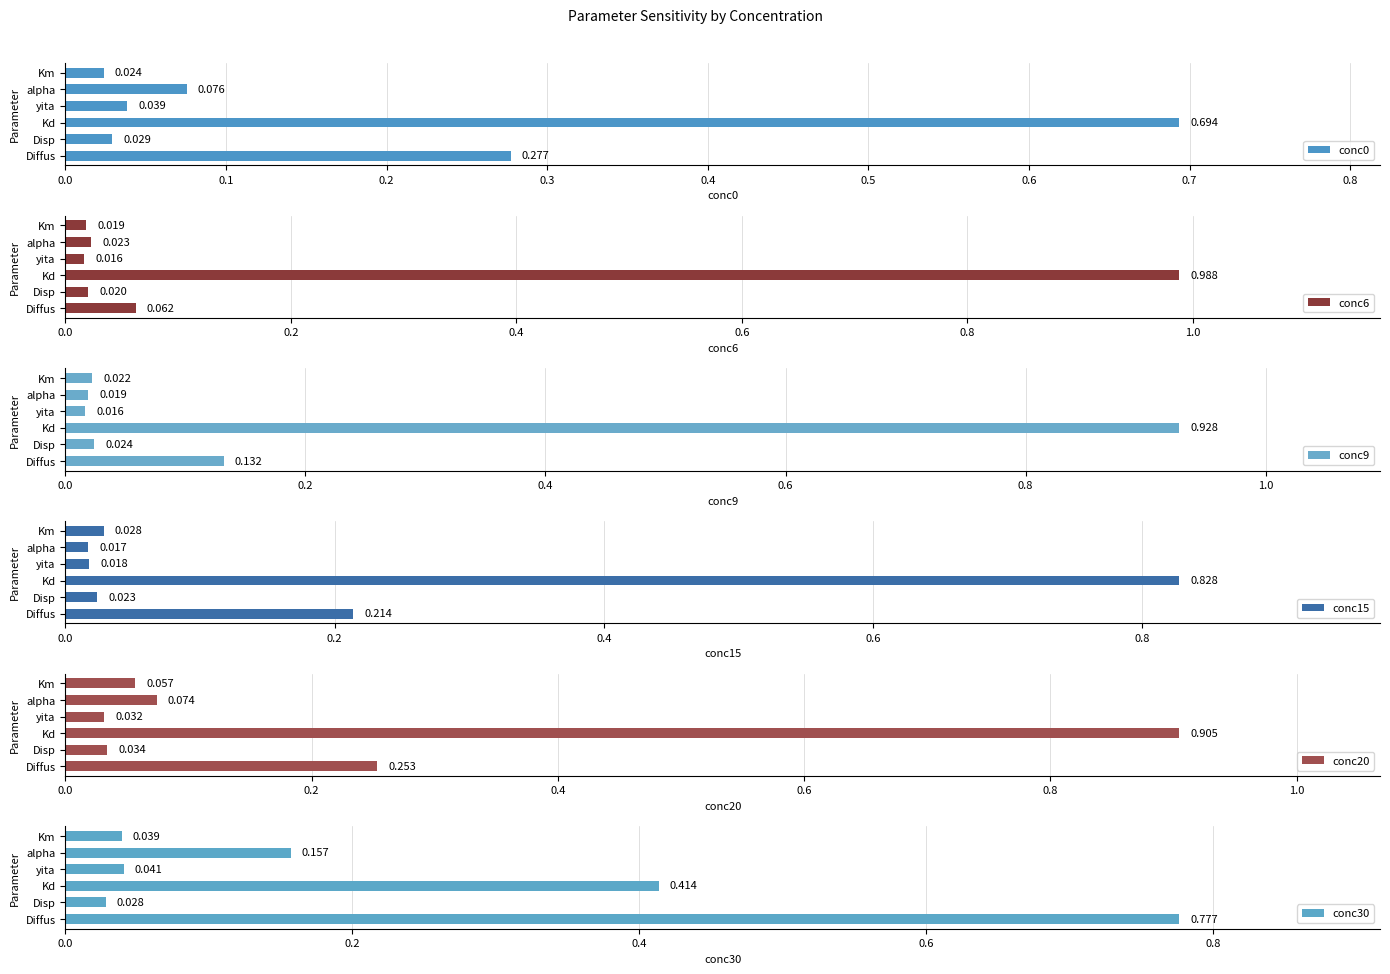

What is the maximum value for conc0?

0.7